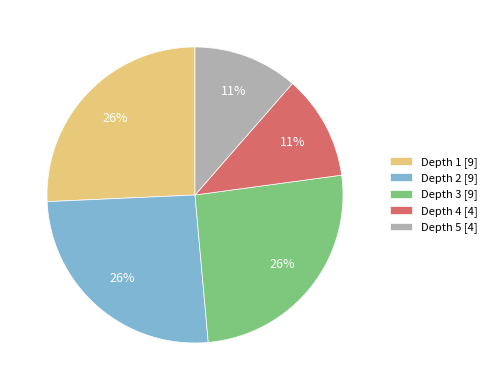

How many slices are in this pie chart?

5